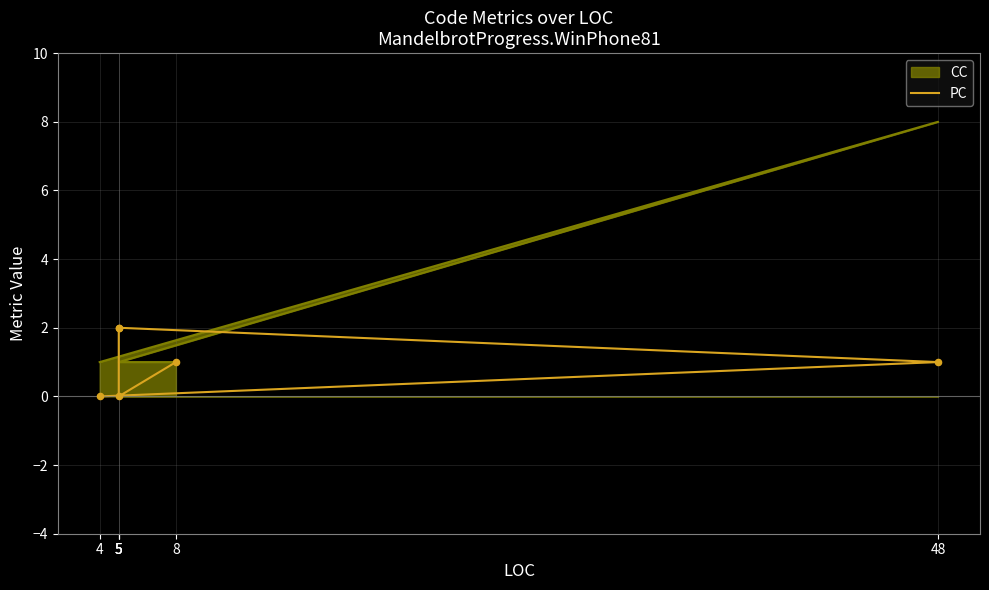

Which has a higher value, 48 or 4?

48